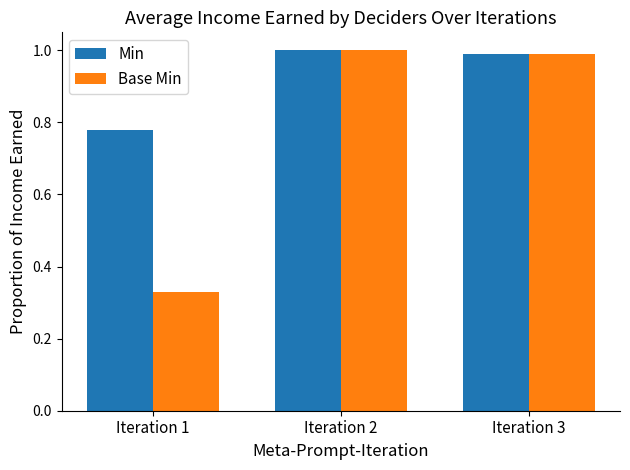

List the labels in order of Base Min value, largest first.

Iteration 2, Iteration 3, Iteration 1